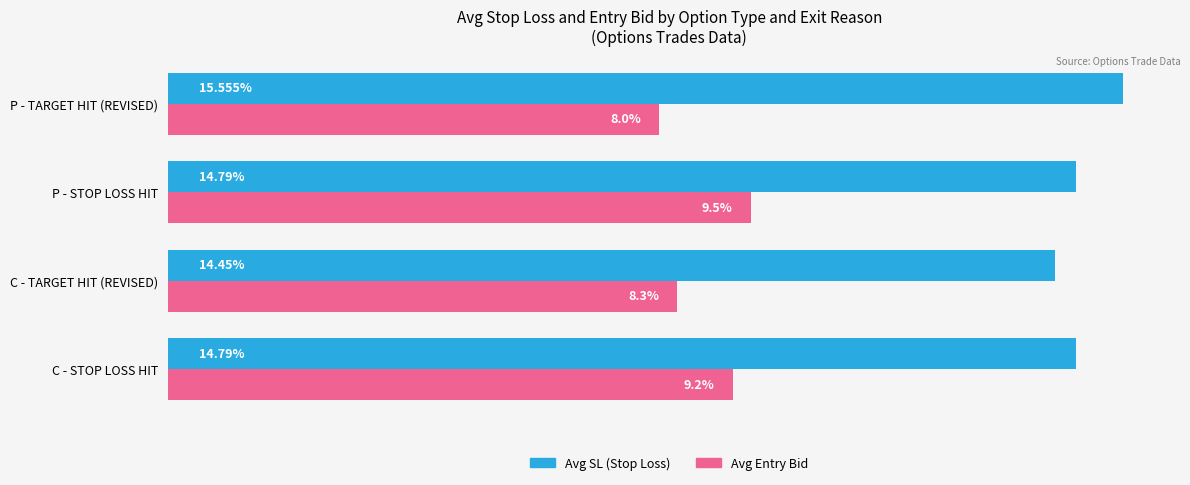

At which category is the sum across all series the highest?

P - STOP LOSS HIT